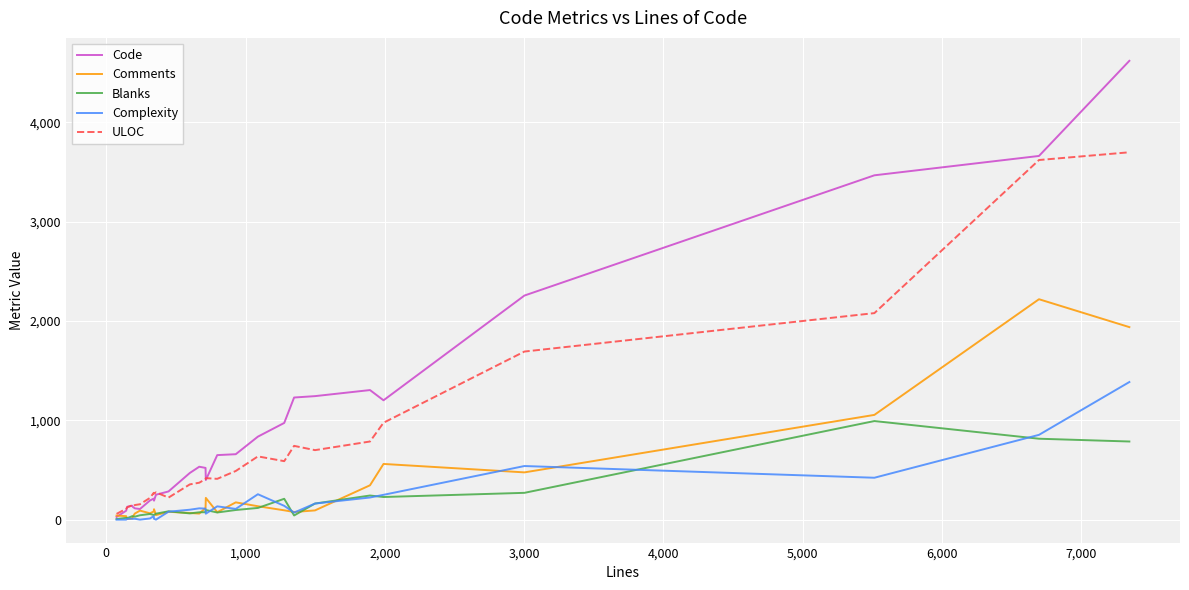

List the series in order of their peak value, highest first.

Code, ULOC, Comments, Complexity, Blanks